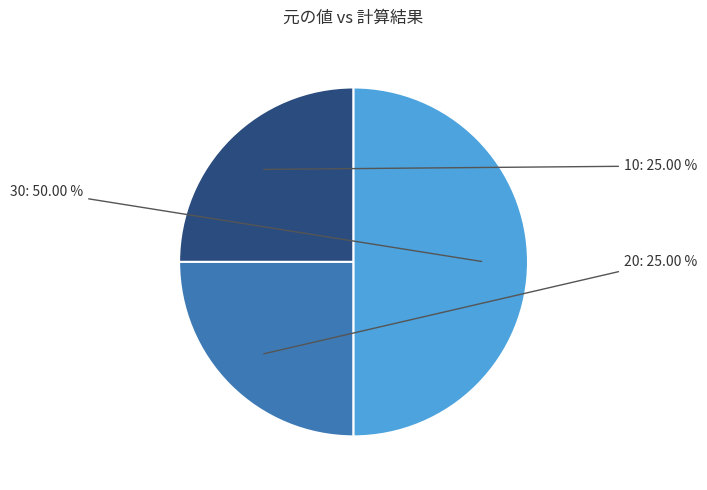

Which category has the smallest portion of the pie?

10